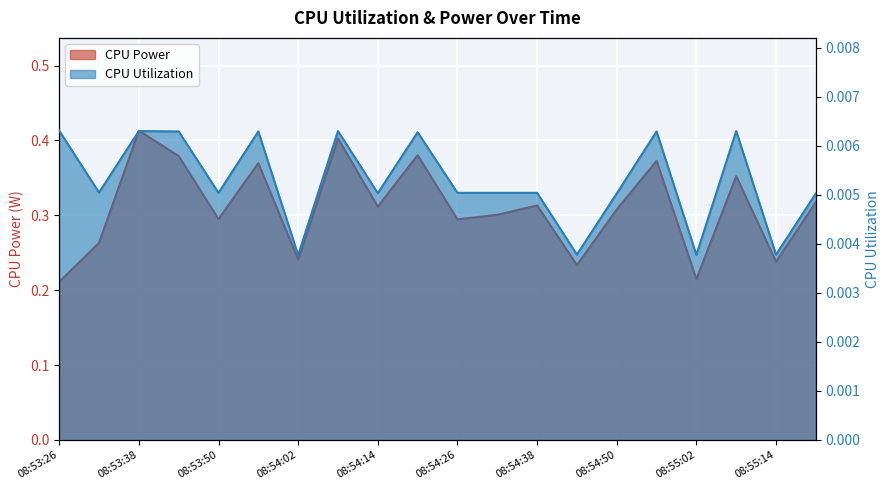

Which category has the lowest value across all series?

08:54:02